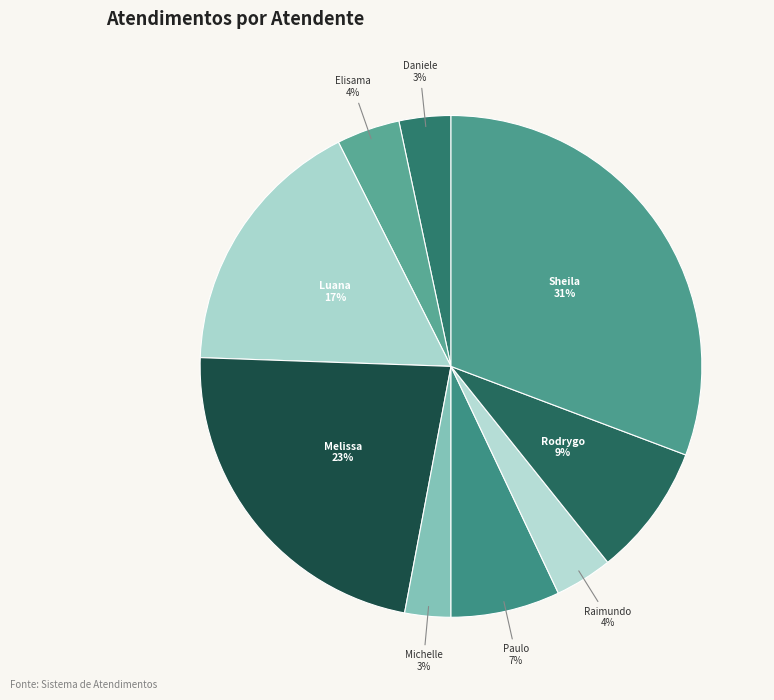

To the nearest percent, what portion does Sheila represent?

31%